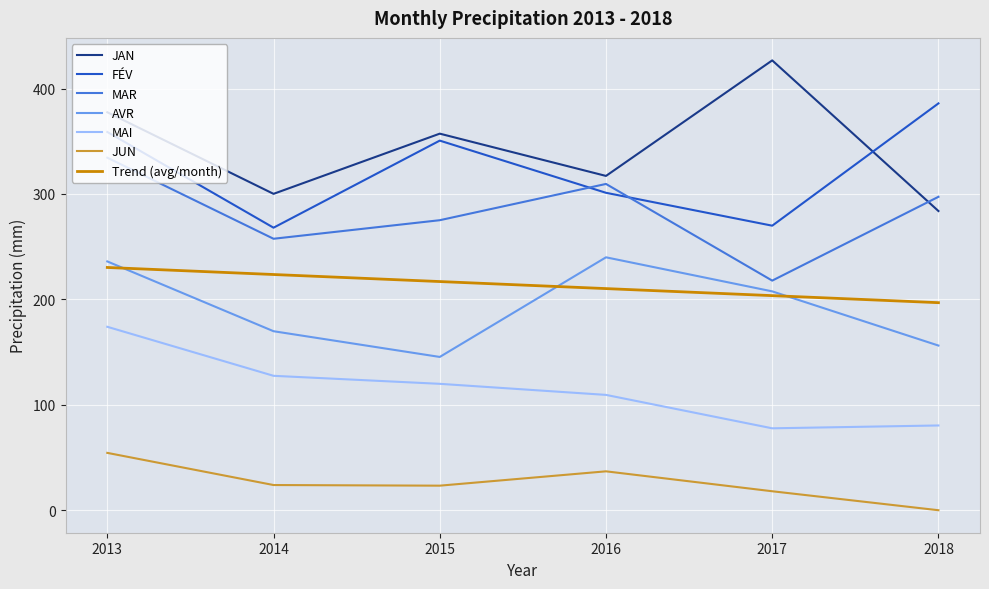

Is it true that MAR equals 309.5 at 2016?

True